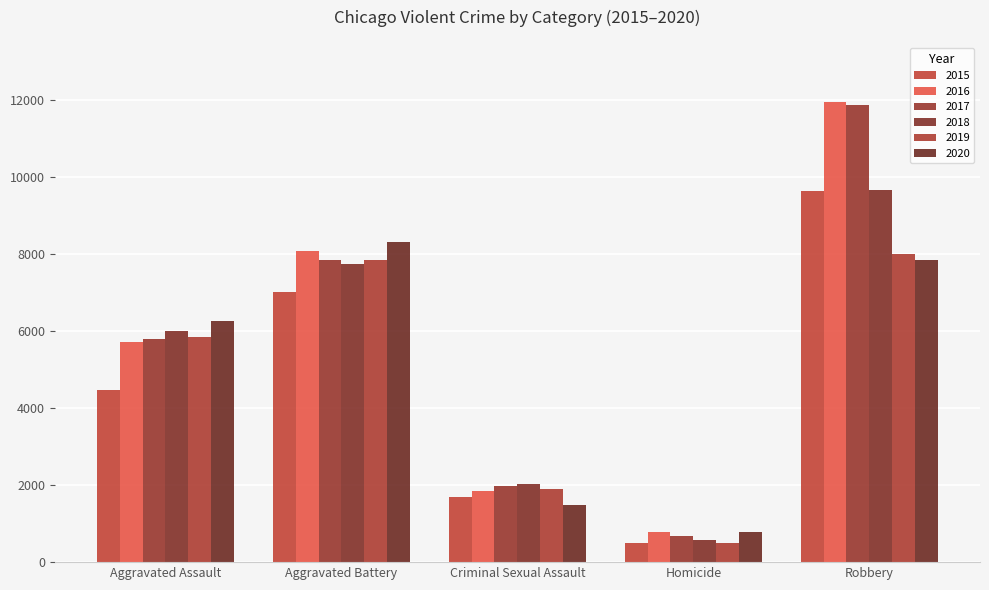

What is the average value of the 2017 series?

5632